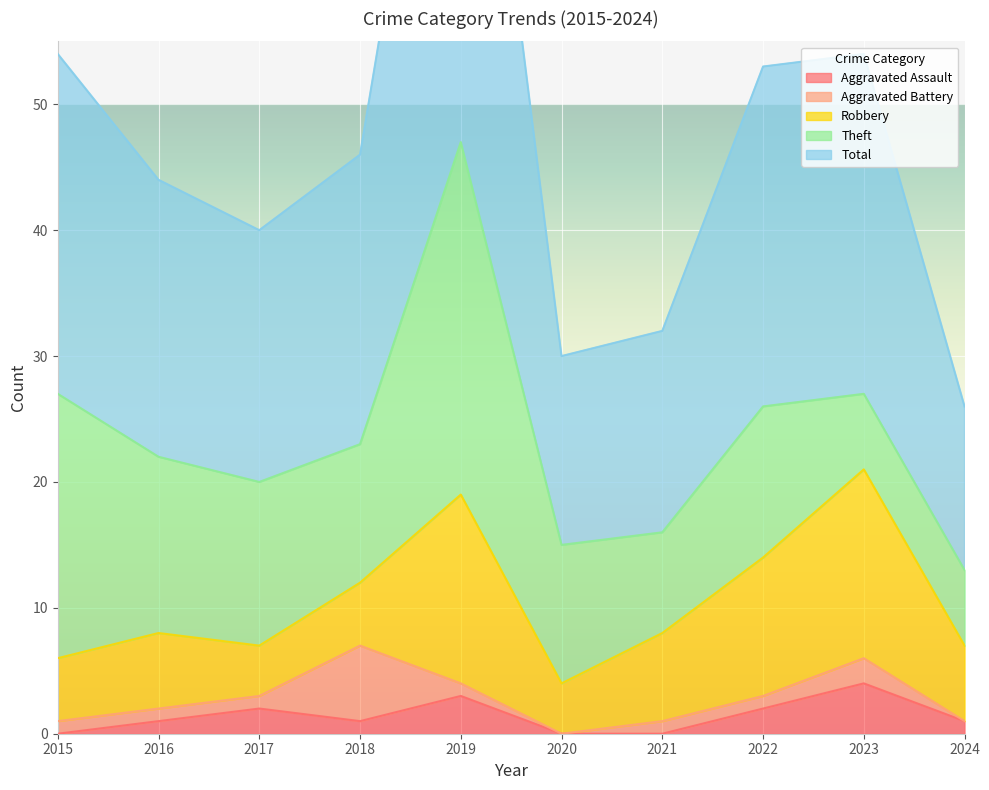

What is the lowest value of the Robbery series?

4